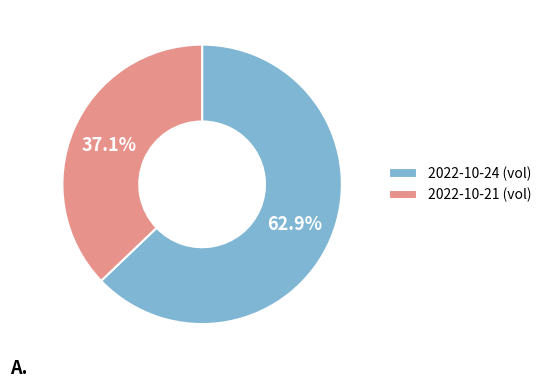

What is the ratio of the value at 2022-10-21 to the value at 2022-10-24?

0.6